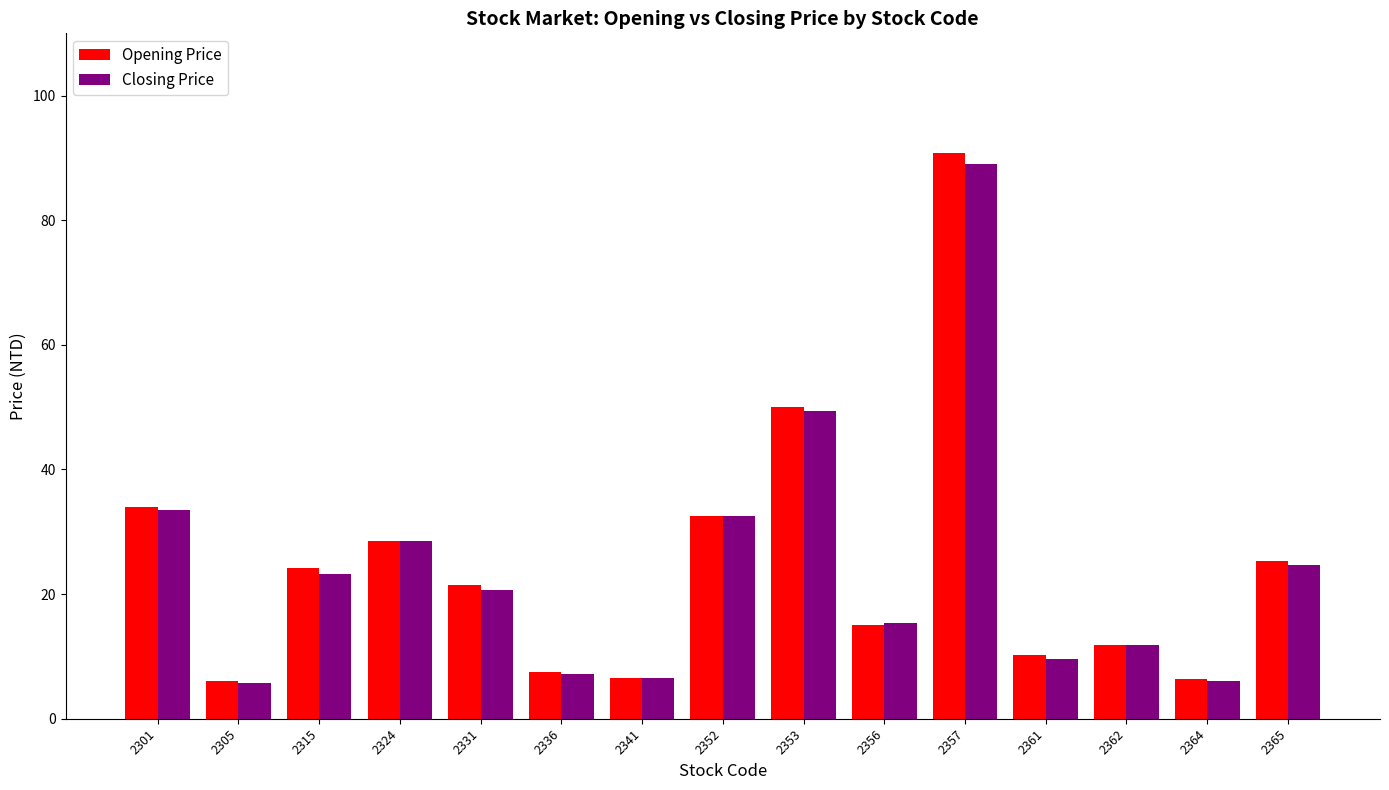

Which category has the highest value in the Opening Price series?

2357